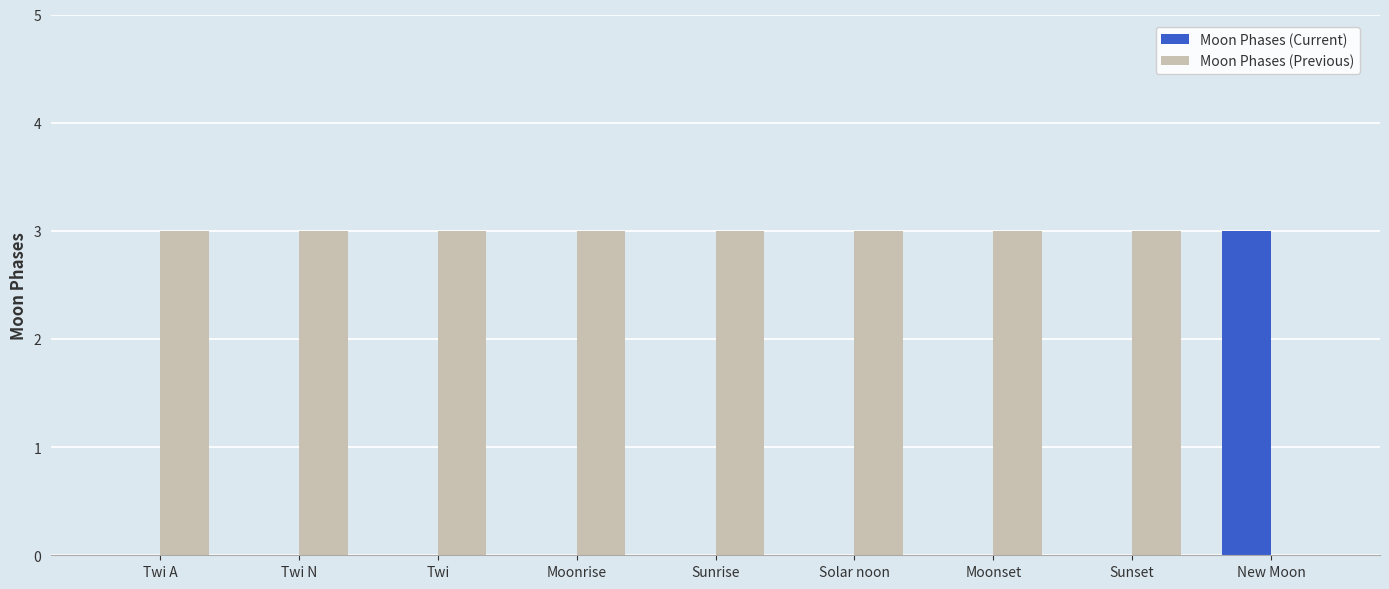

Is it true that Moon Phases (Current) equals 0 at Moonrise?

True